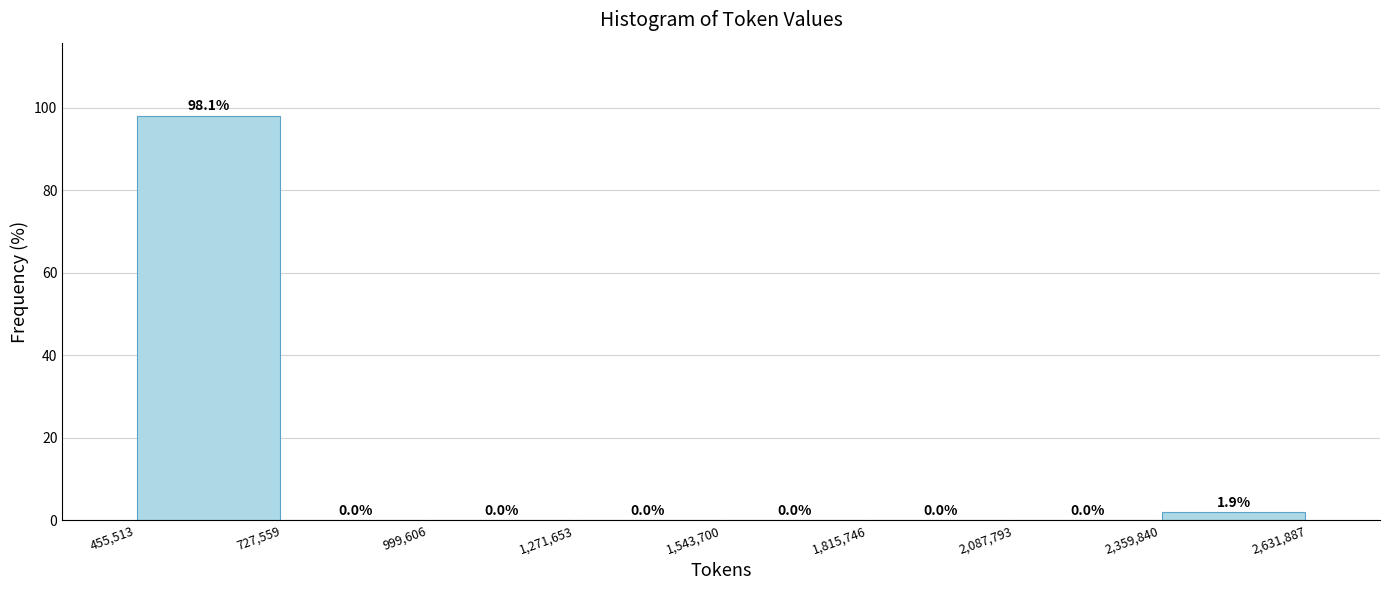

Reading left to right, transcribe this chart: for each bar, give the range it covers on the x-axis and its height.

455,513 to 727,559: 98.1
727,559 to 999,606: 0.0
999,606 to 1,271,653: 0.0
1,271,653 to 1,543,700: 0.0
1,543,700 to 1,815,746: 0.0
1,815,746 to 2,087,793: 0.0
2,087,793 to 2,359,840: 0.0
2,359,840 to 2,631,887: 1.9